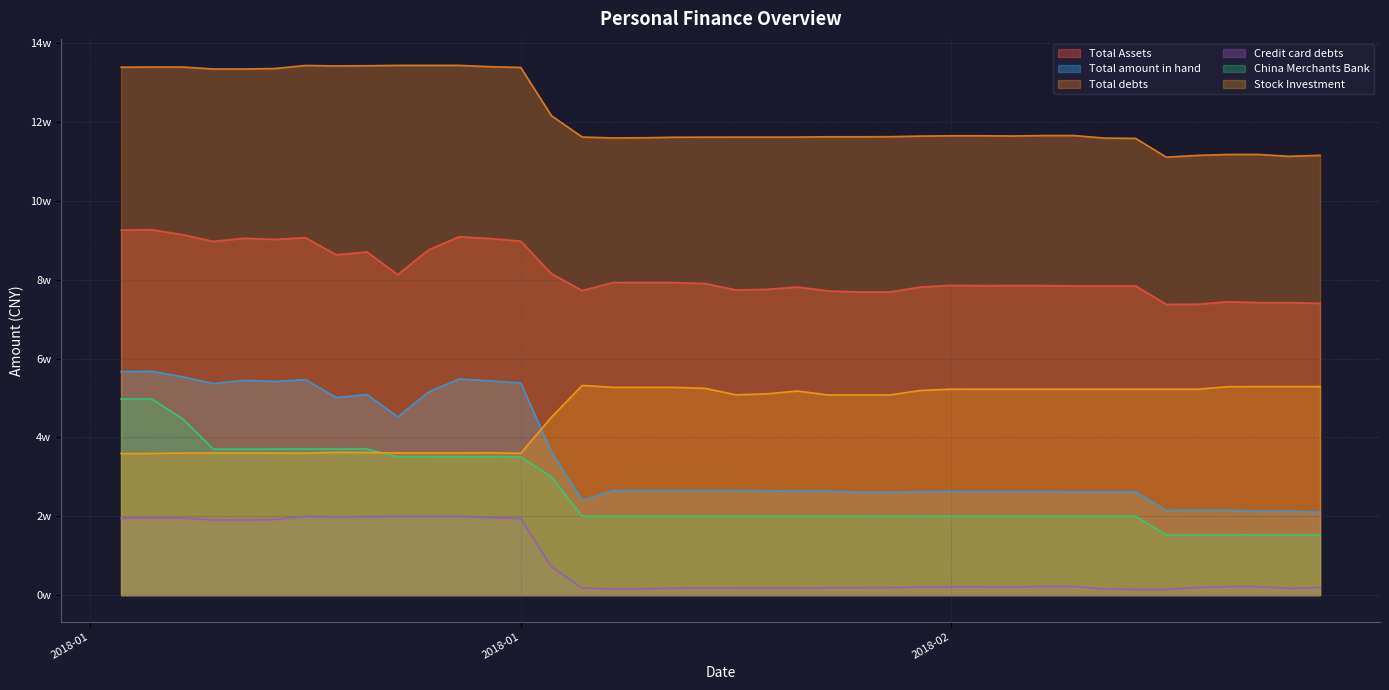

True or false: Total debts and Total Assets intersect in this chart.

False